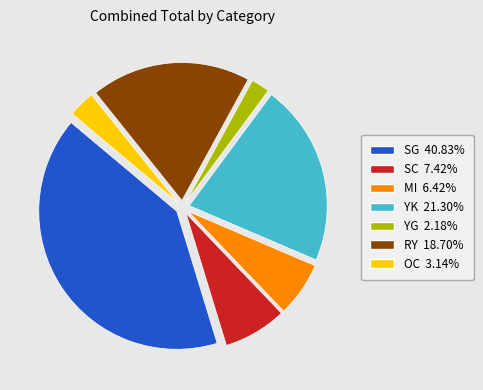

Approximately how many times larger is the value at SG compared to OC?

13.0